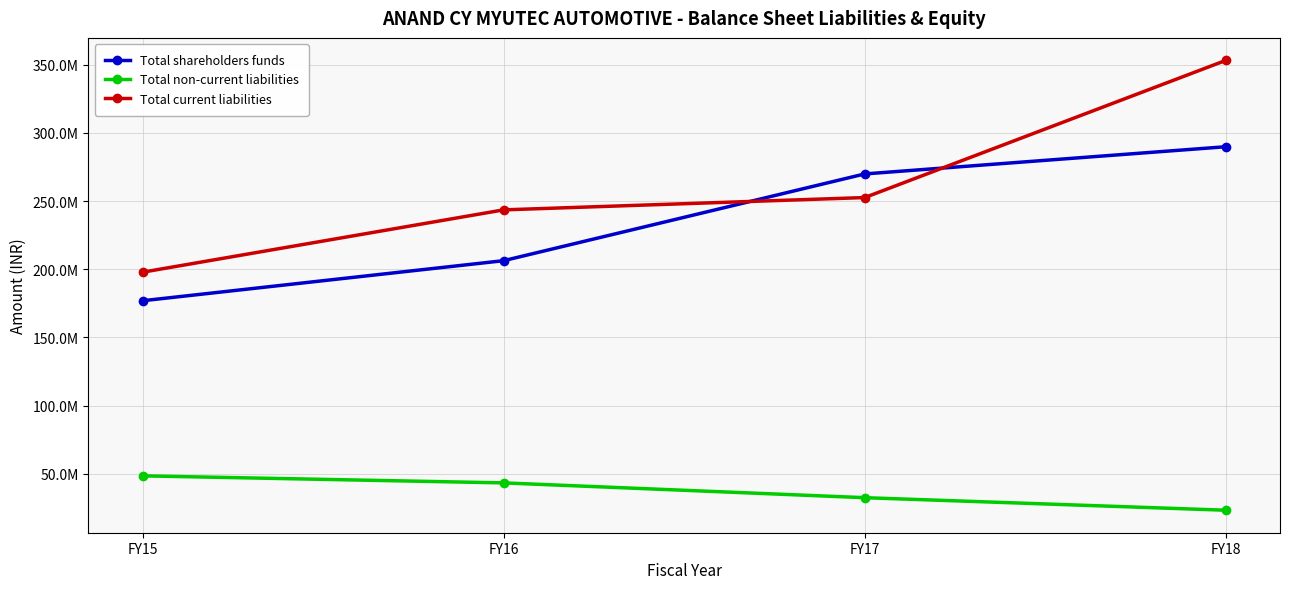

Is this an area chart (filled region under the line)?

No